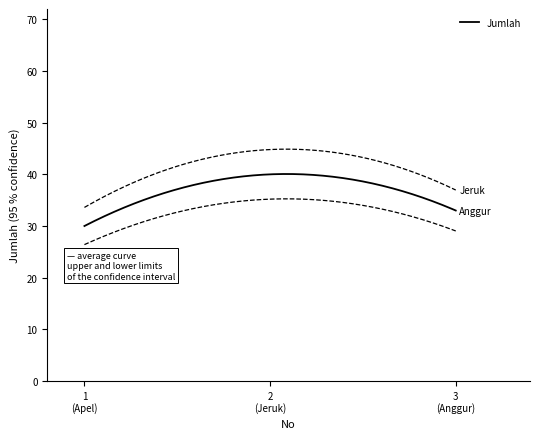

Is it true that the value at 1 is 54?

False